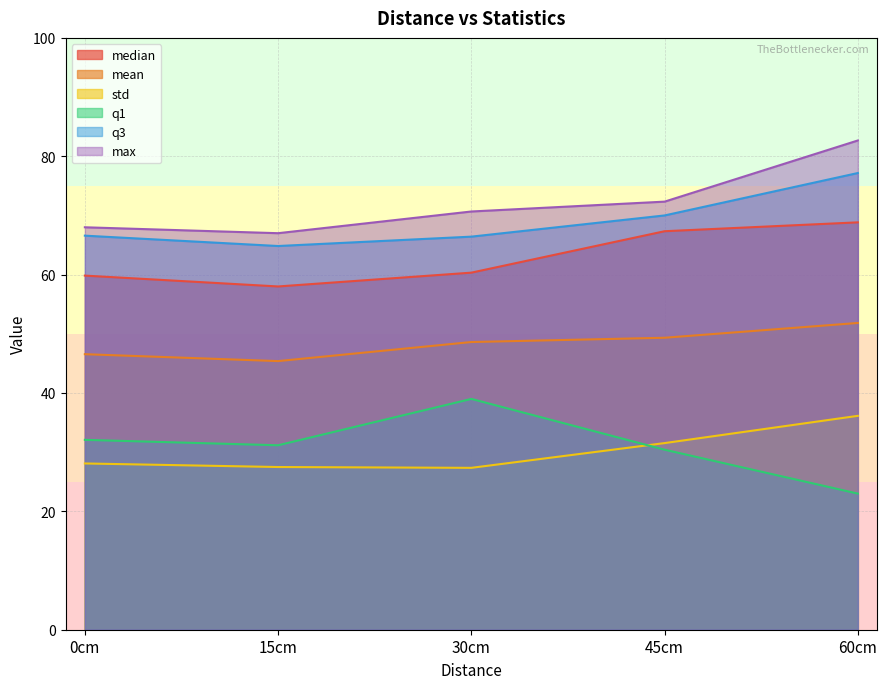

Which series has the widest spread of values?

q1